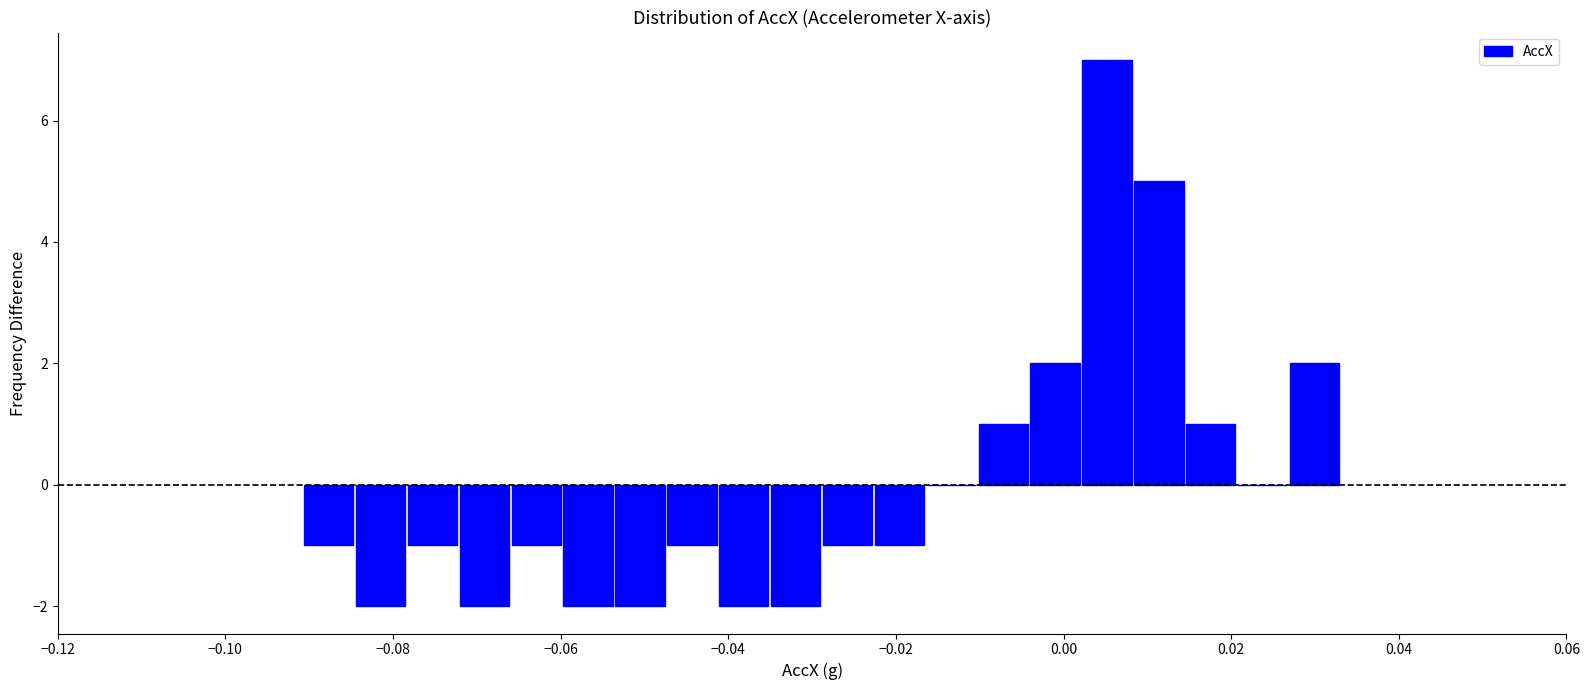

Around what value on the x-axis is the tallest bar? Give the approximate position of its centre, as read against the axis.

0.006